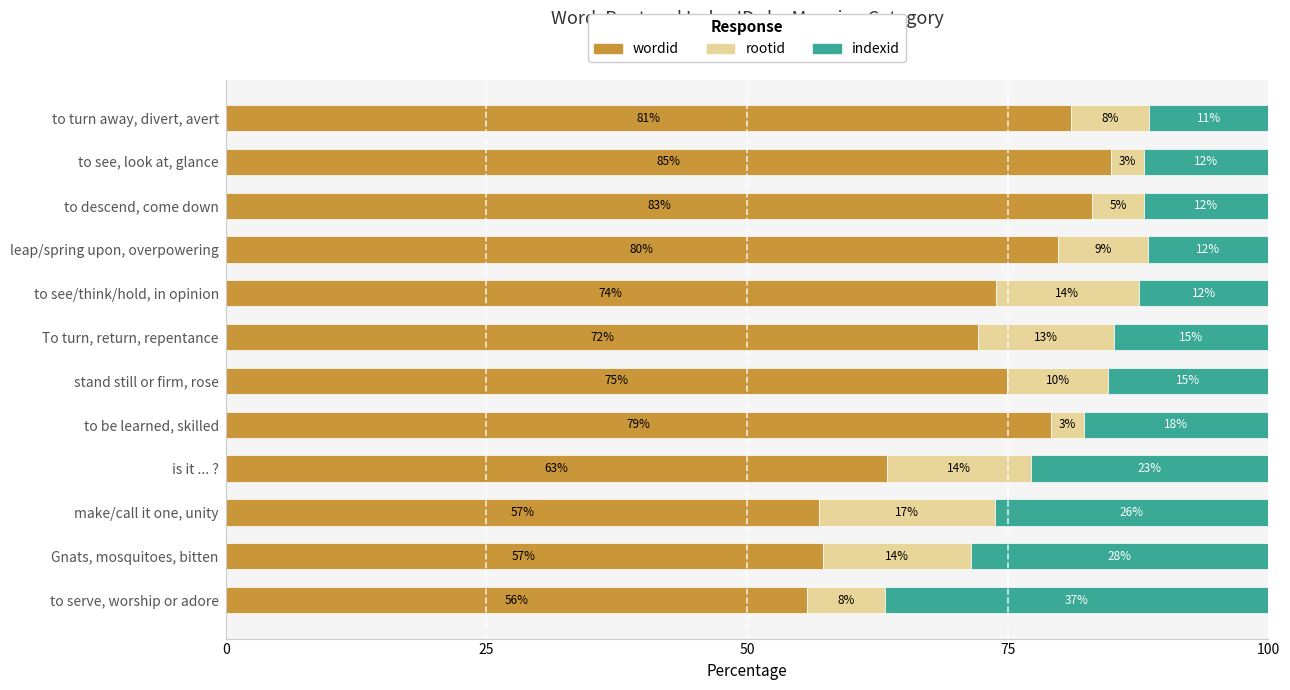

What are all the series names shown in the legend?

wordid, rootid, indexid